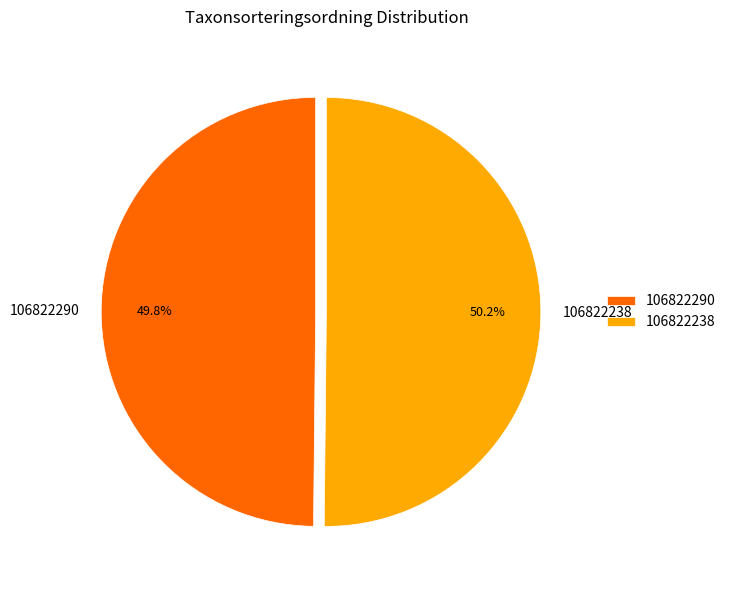

Is there a majority slice in this chart?

Yes